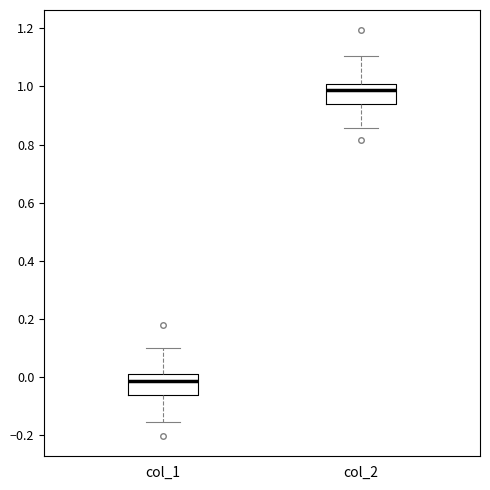

Where is the lower edge of the box for col_1 on the y-axis? The values are not printed on the chart, so give them approximately, as read against the axis.

-0.06